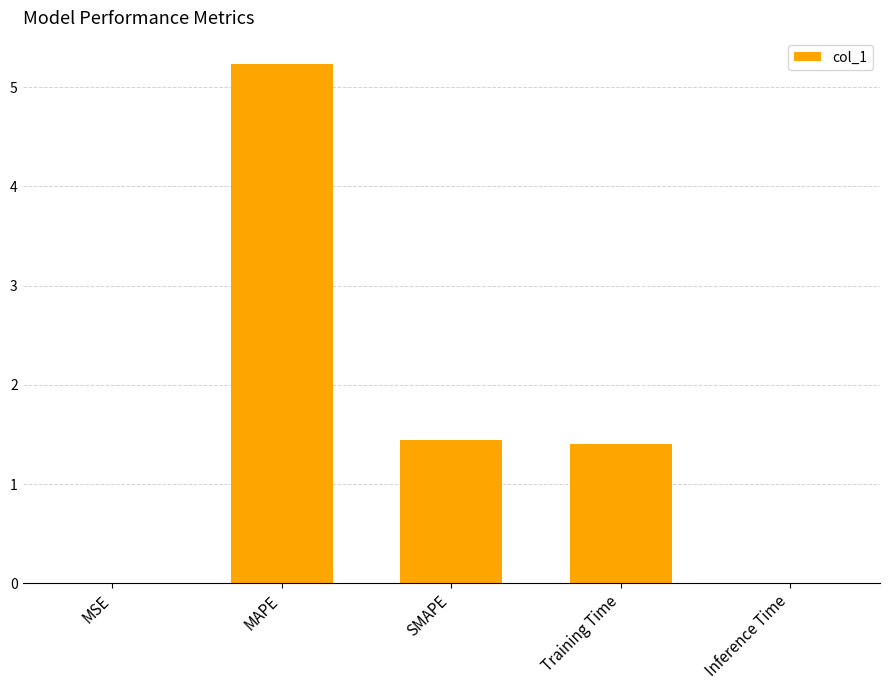

At which label is the value closest to 2?

SMAPE